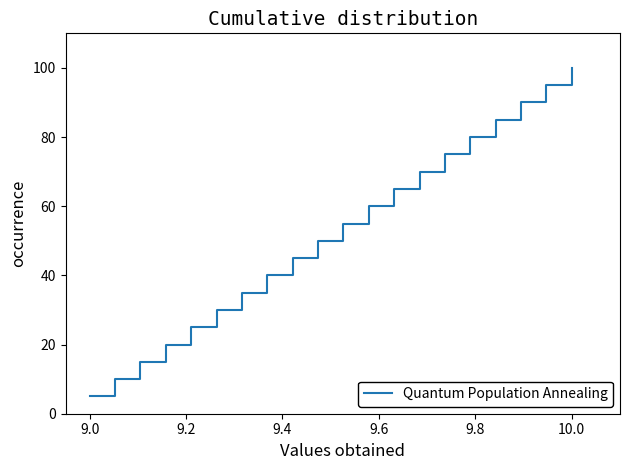

What is the minimum value shown in the chart?

5